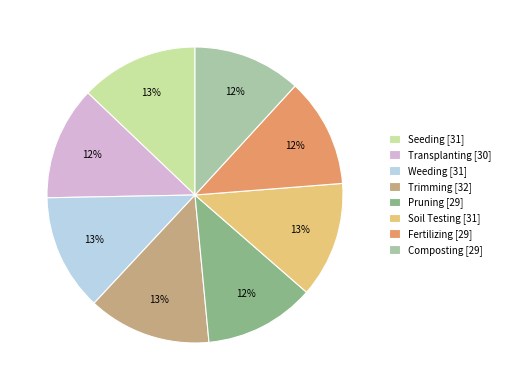

To the nearest percent, what portion does Soil Testing represent?

13%